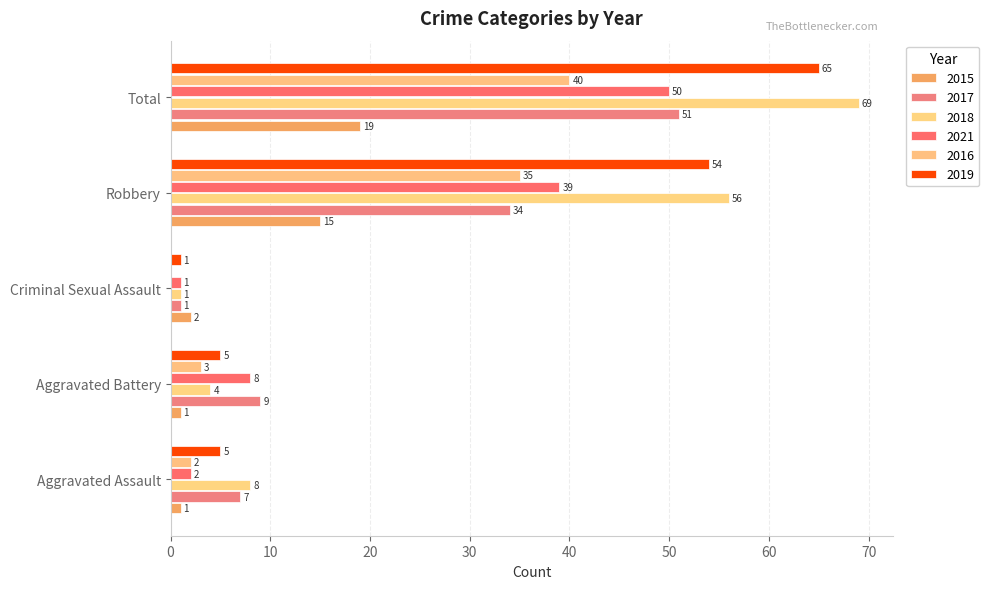

How many categories are shown in the chart?

5